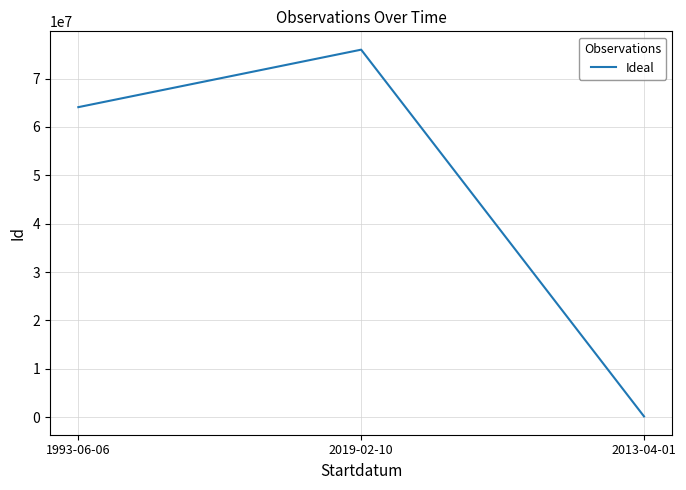

What is the sum of all values?

140230527